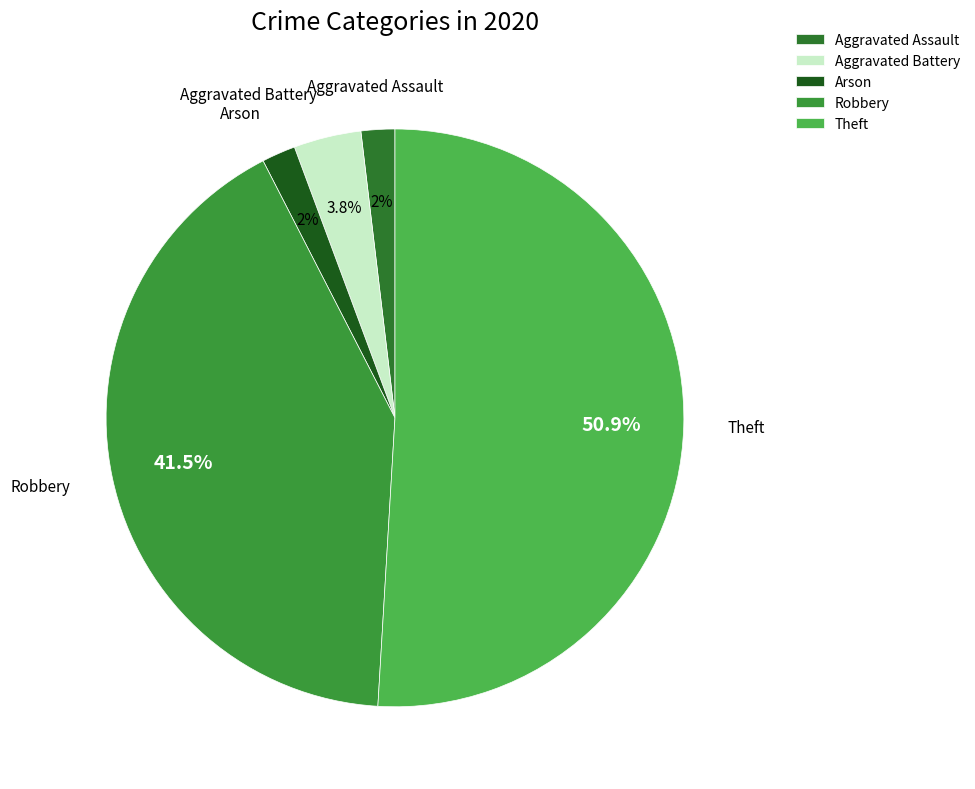

Count the number of slices in the pie.

5